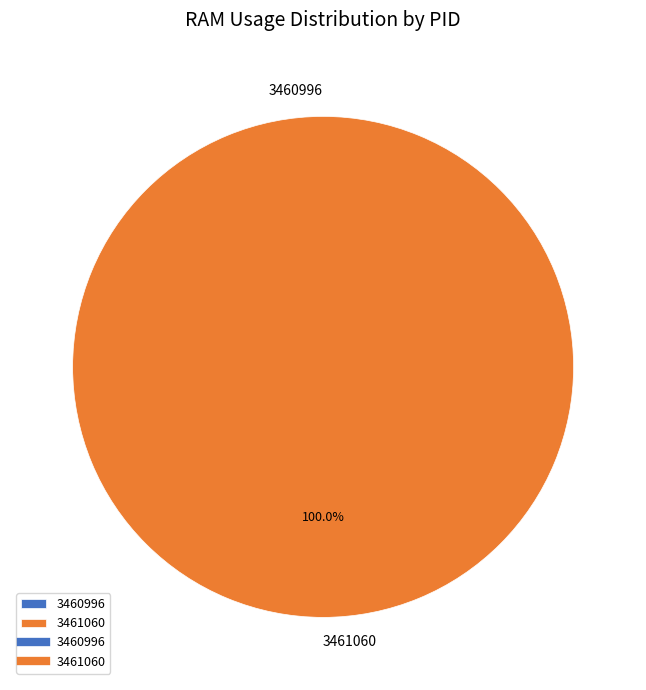

Count the number of slices in the pie.

2